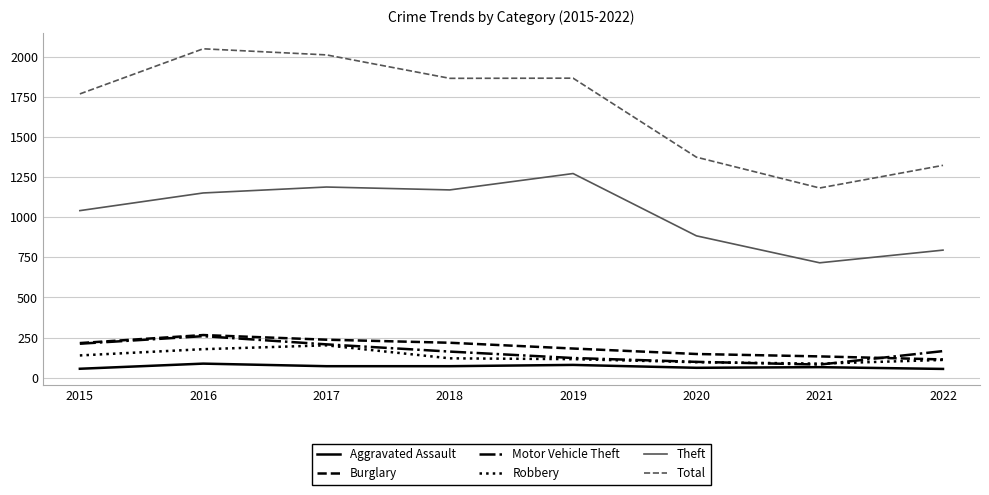

Which series has the widest spread of values?

Total